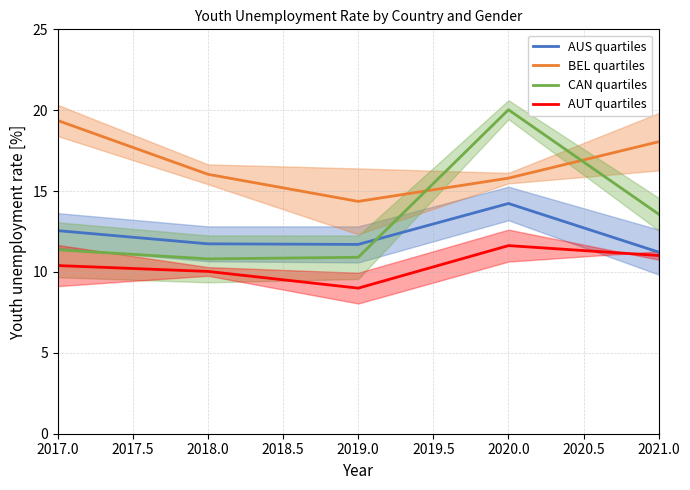

What is the sum of all BEL quartiles values?

83.6